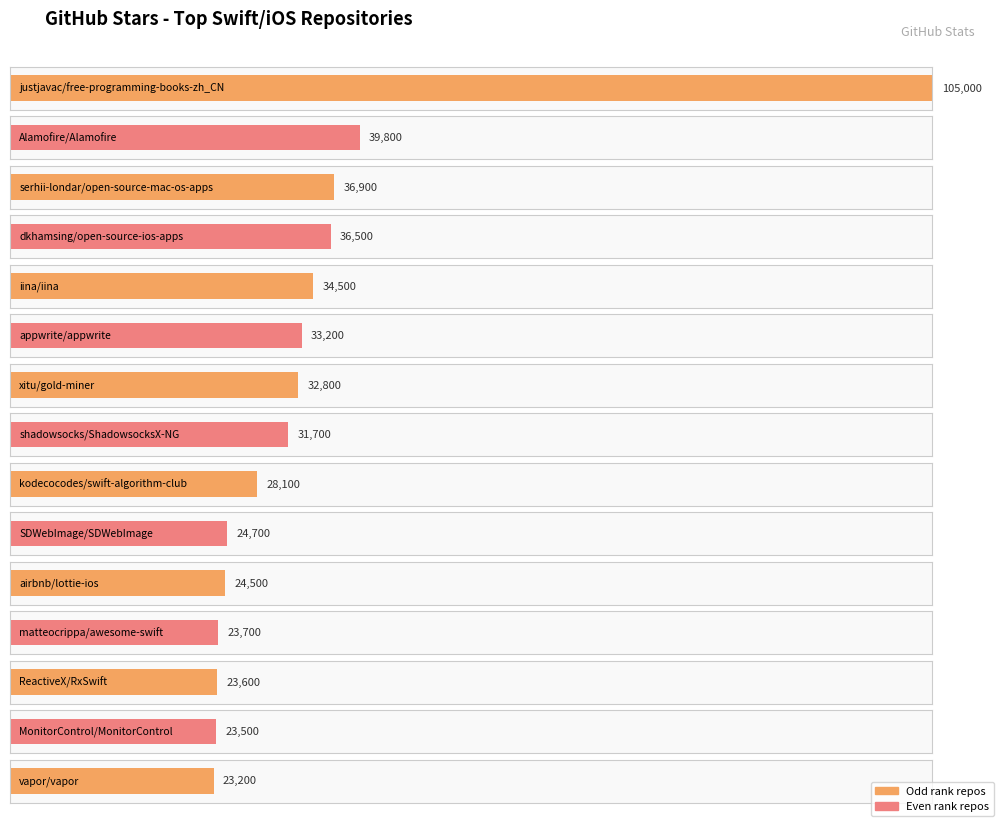

Is it true that the value at kodecocodes/swift-algorithm-club is 28100?

True